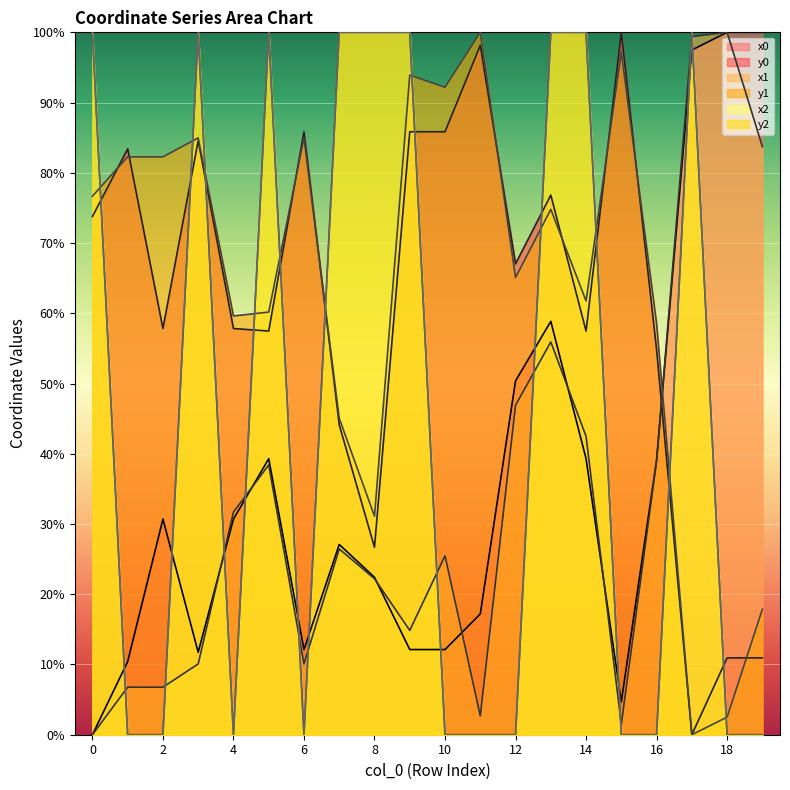

The x0 series shows 11.7 at 3. True or false?

True